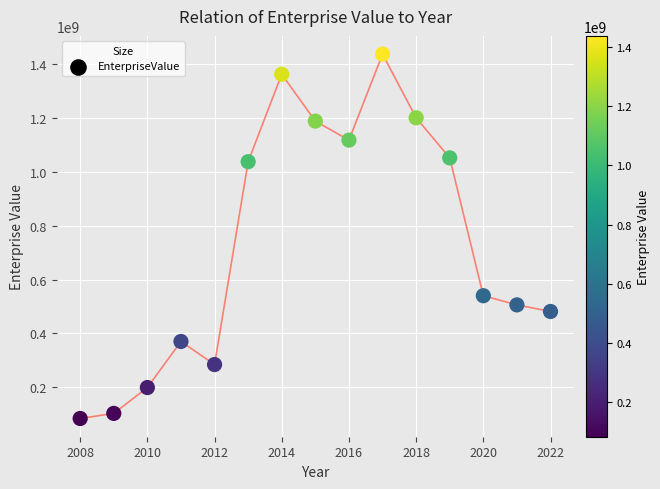

What is the range of Y values (max minus min)?

1352208410.4